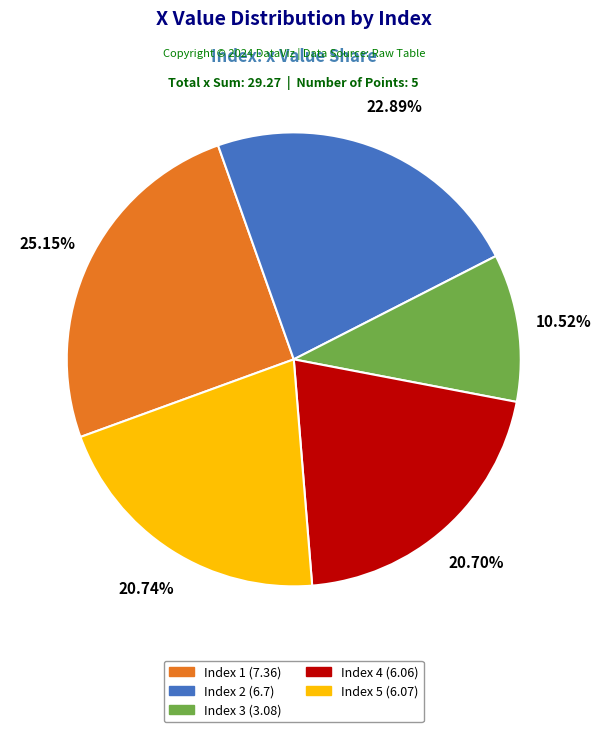

Is there any slice that represents more than half of the pie?

No